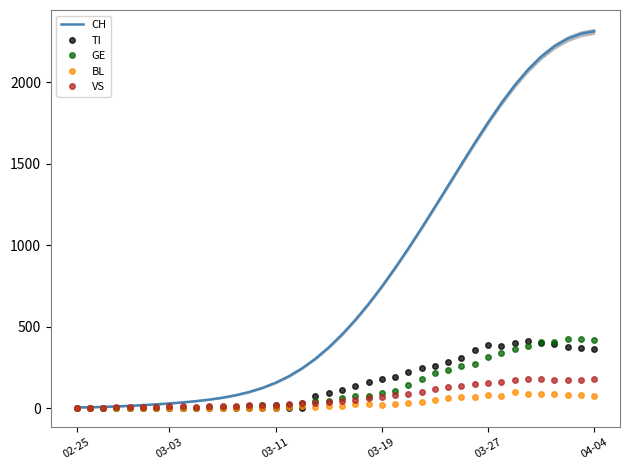

How many lines are shown in the chart?

5